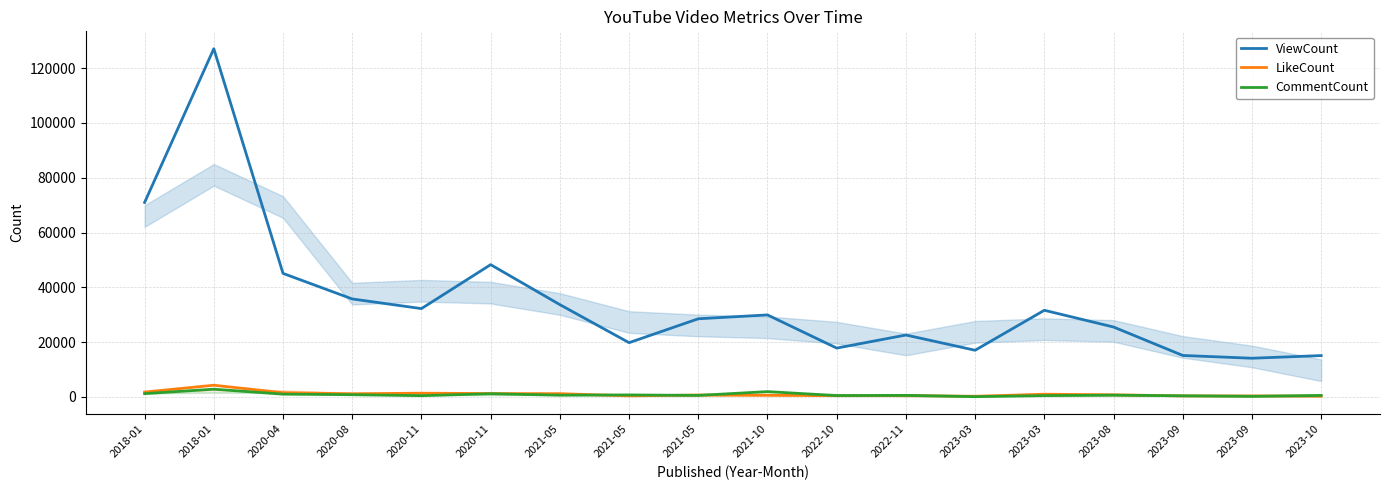

Is the value of CommentCount at 2023-09 greater than the value of LikeCount at 2020-04?

No